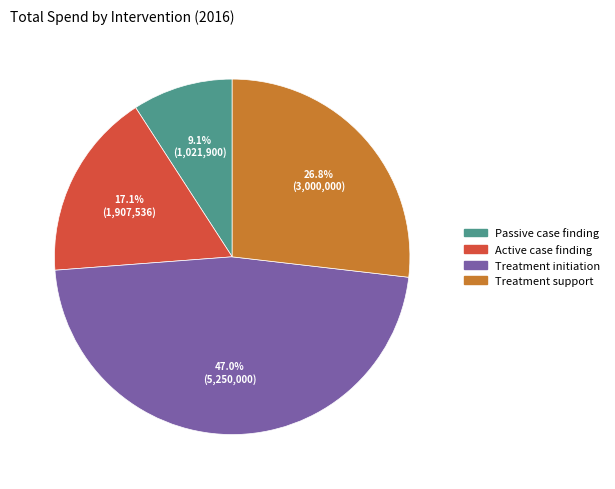

The Active case finding slice represents 29% of the pie. True or false?

False